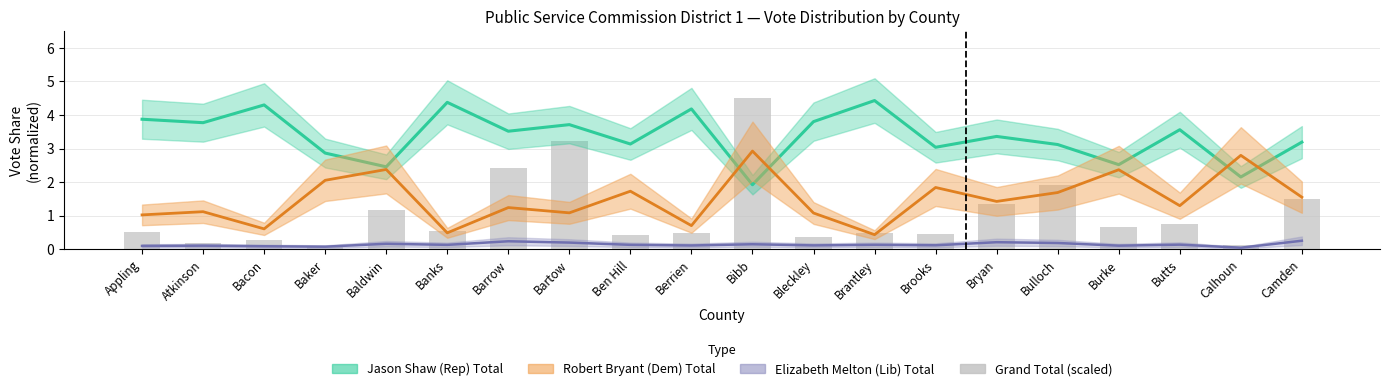

The chart shows a value of 3.4 at Barrow. True or false?

False